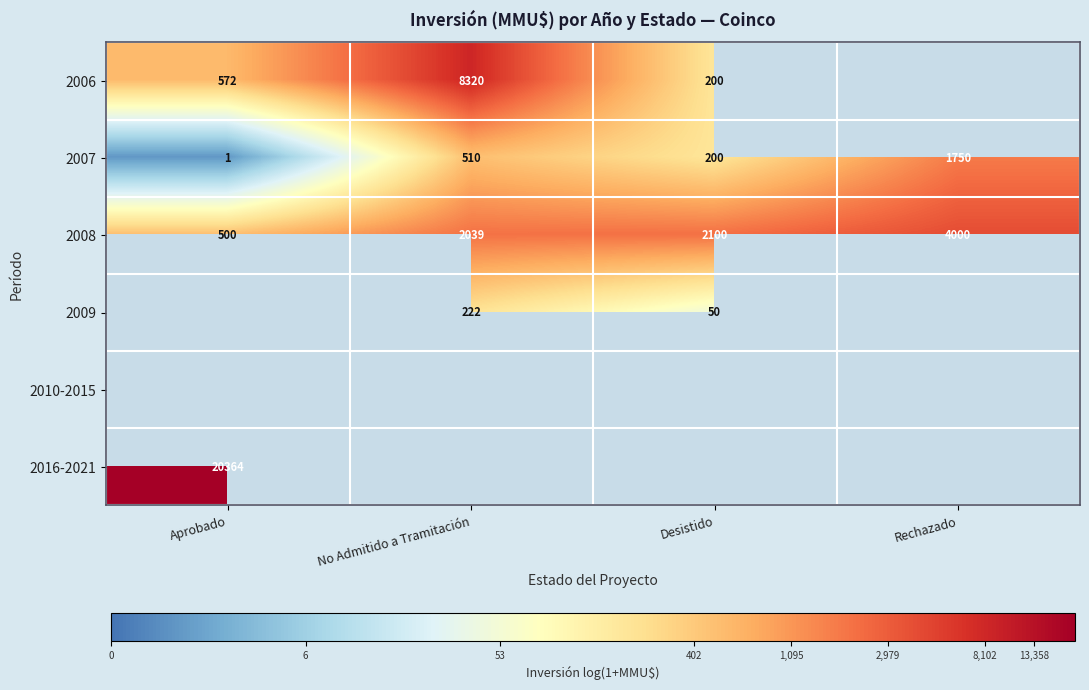

List the labels in order of 2007 value, largest first.

Rechazado, No Admitido a Tramitación, Desistido, Aprobado